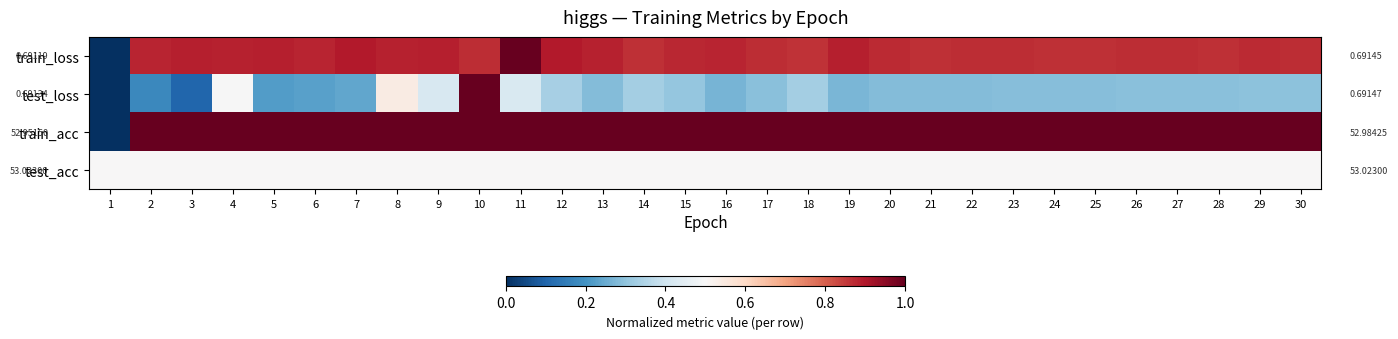

Rank the series by their average value, from highest to lowest.

train_acc, train_loss, test_acc, test_loss